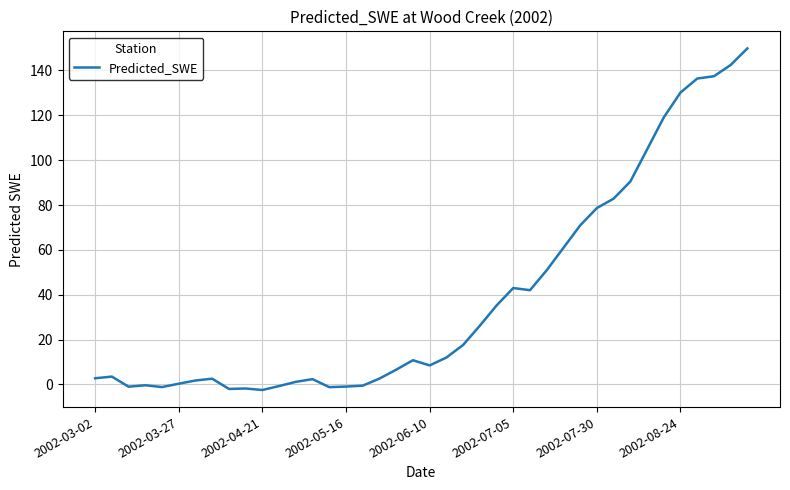

What is the maximum value shown in the chart?

149.8